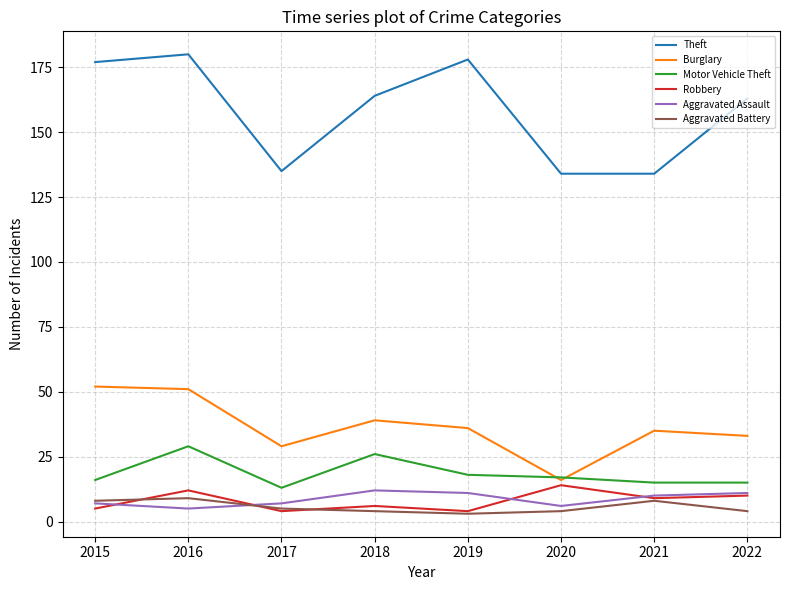

Count the number of data series in this chart.

6